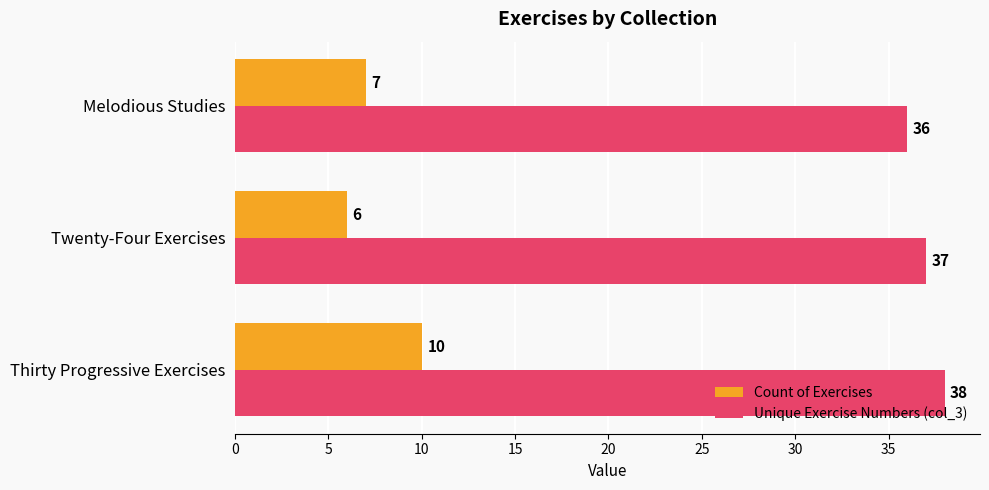

Which series has the largest total across all categories?

Unique Exercise Numbers (col_3)